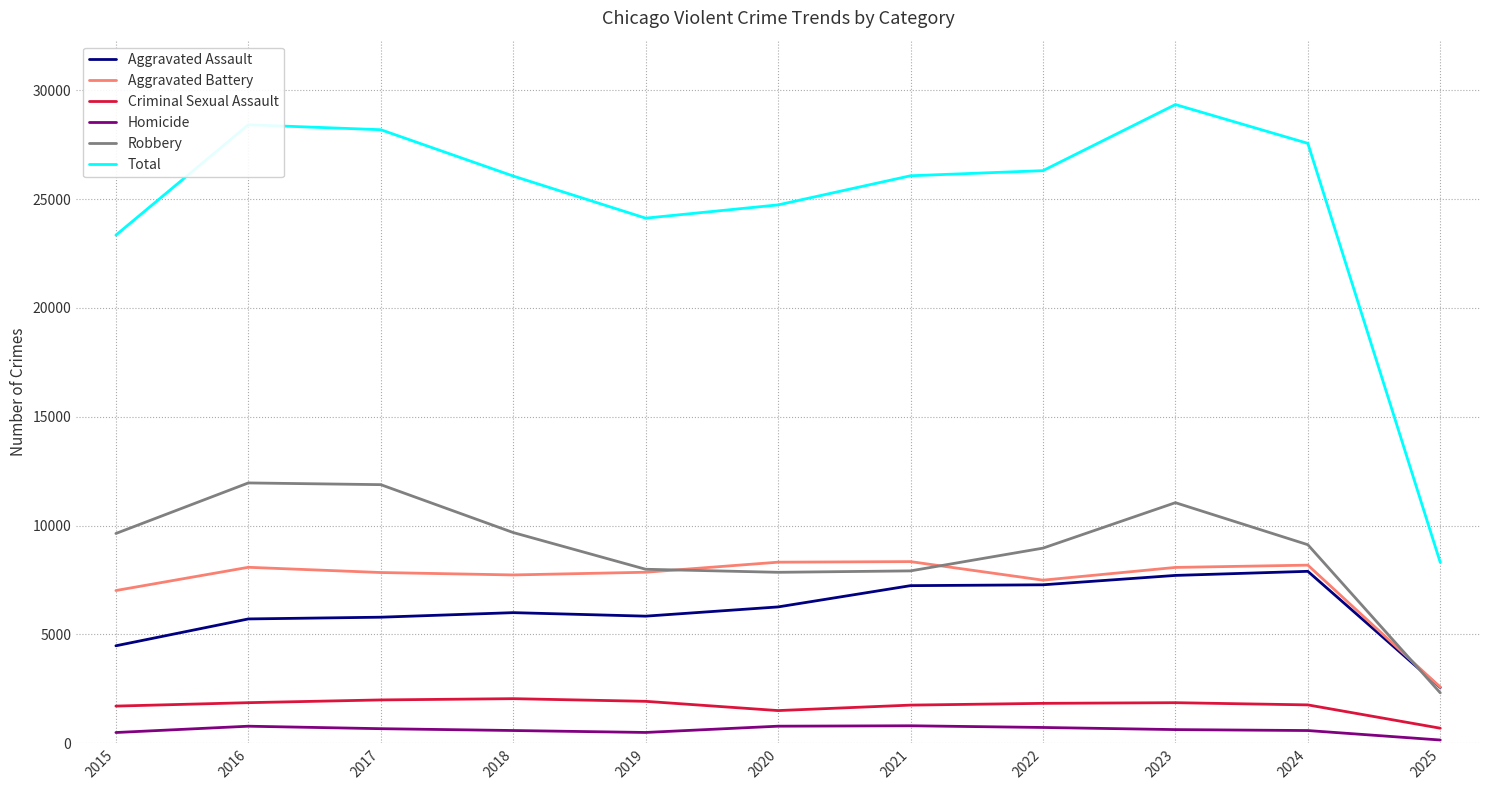

True or false: Criminal Sexual Assault and Aggravated Assault intersect in this chart.

False